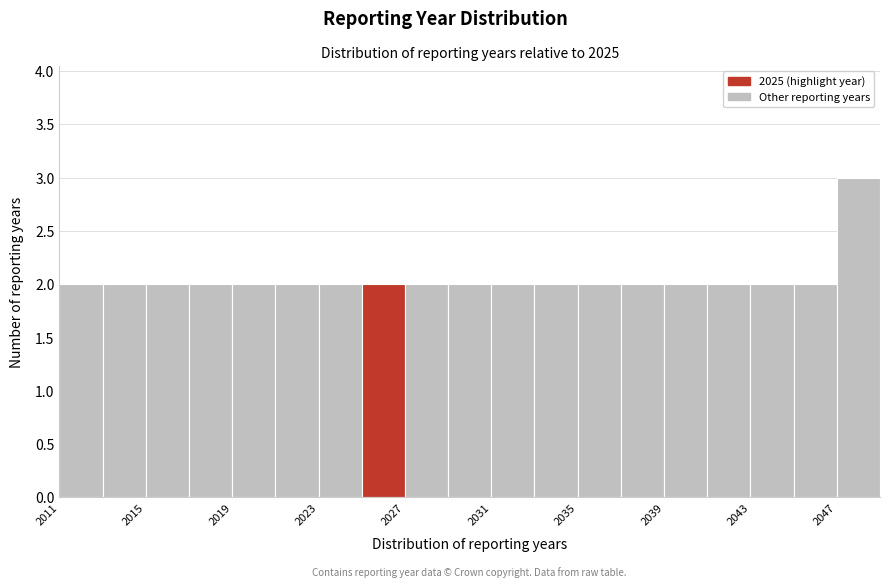

How tall is the bar that spans 2043 to 2045 on the x-axis? The values are not printed on the chart, so give them approximately, as read against the axis.

2